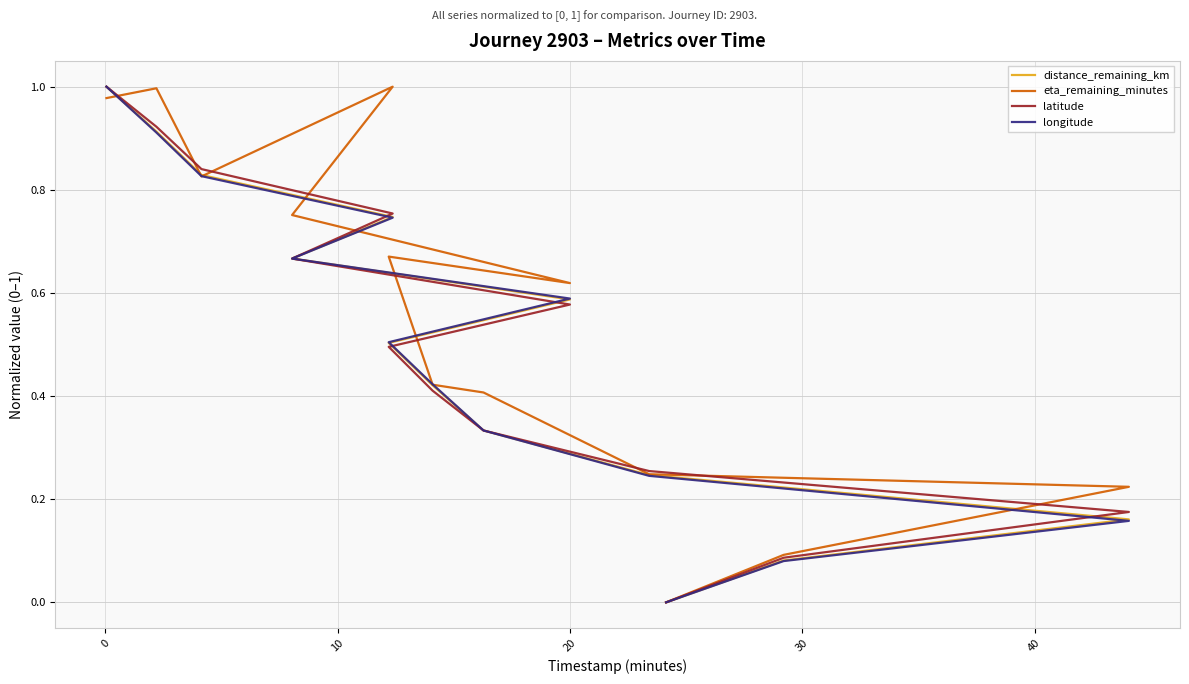

List the series in order of their peak value, highest first.

distance_remaining_km, eta_remaining_minutes, latitude, longitude